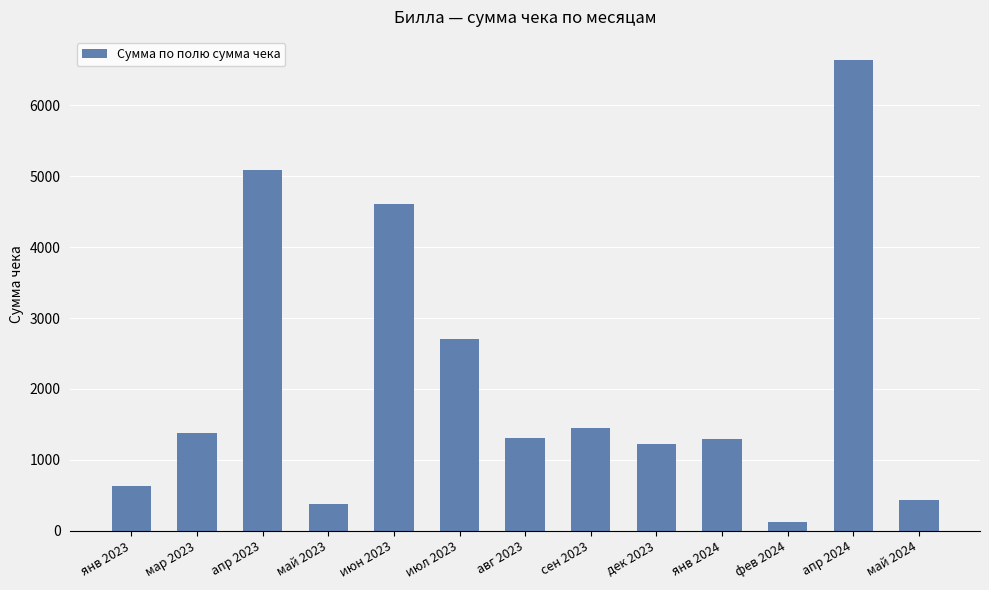

What is the maximum value shown in the chart?

6636